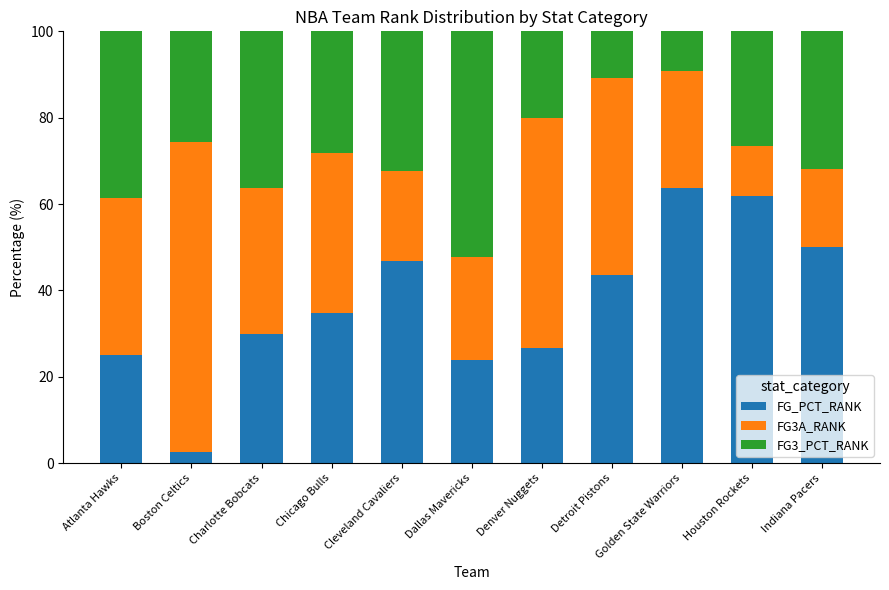

What is the total value across all series at Cleveland Cavaliers?

100.0